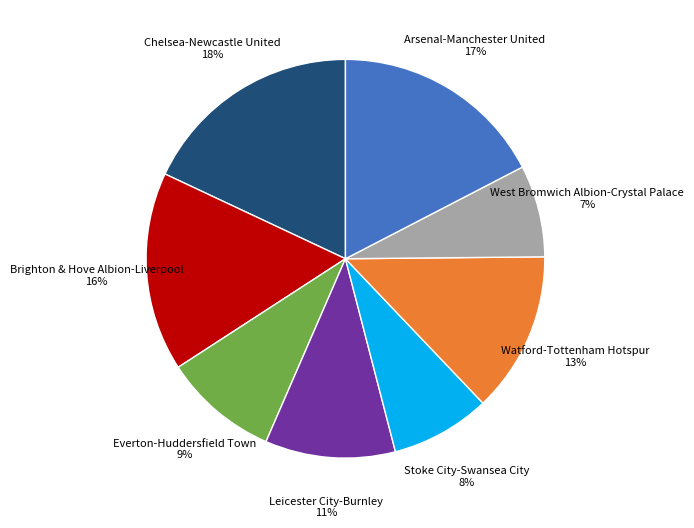

Rank the categories by value from lowest to highest.

West Bromwich Albion-Crystal Palace, Stoke City-Swansea City, Everton-Huddersfield Town, Leicester City-Burnley, Watford-Tottenham Hotspur, Brighton & Hove Albion-Liverpool, Arsenal-Manchester United, Chelsea-Newcastle United